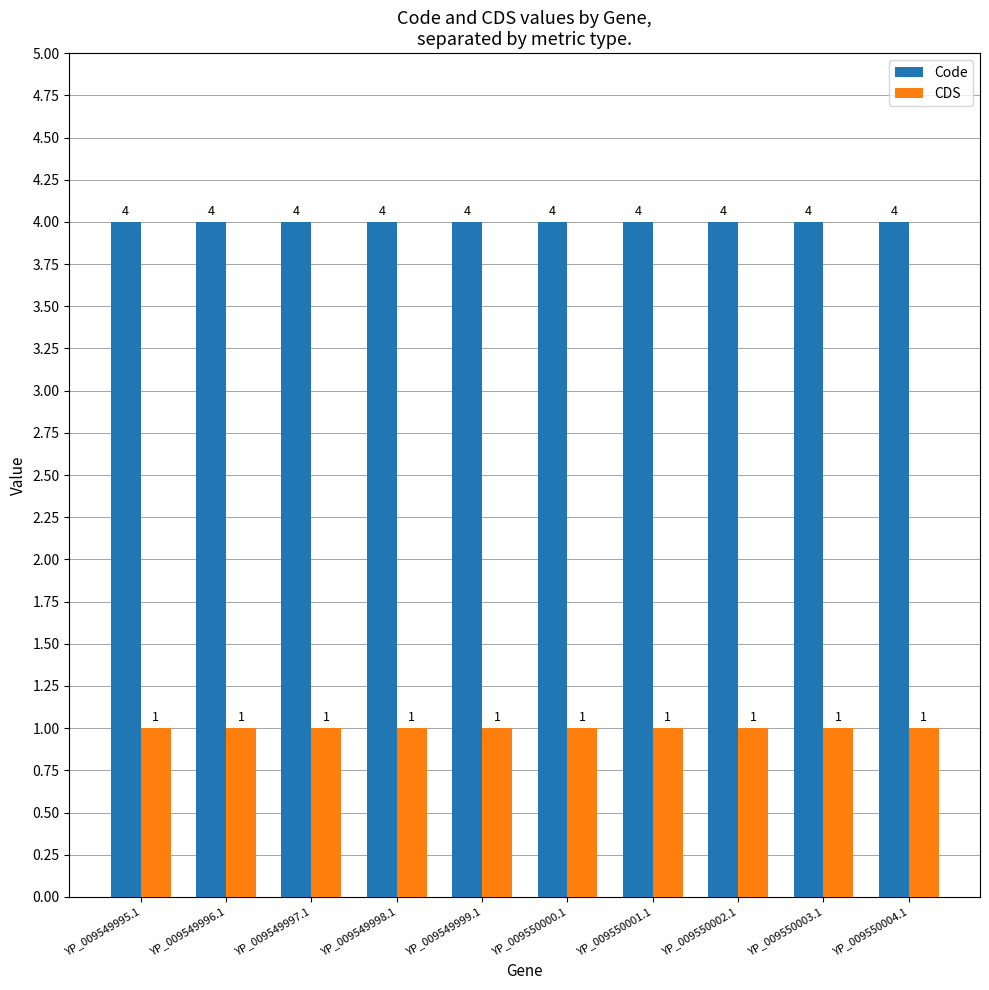

What is the spread (max minus min) of values at YP_009549996.1?

3